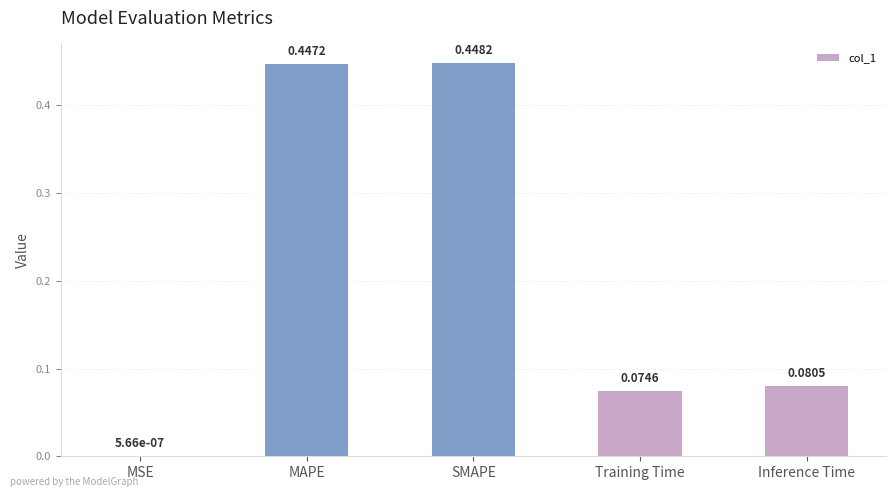

What is the sum of all values?

1.1